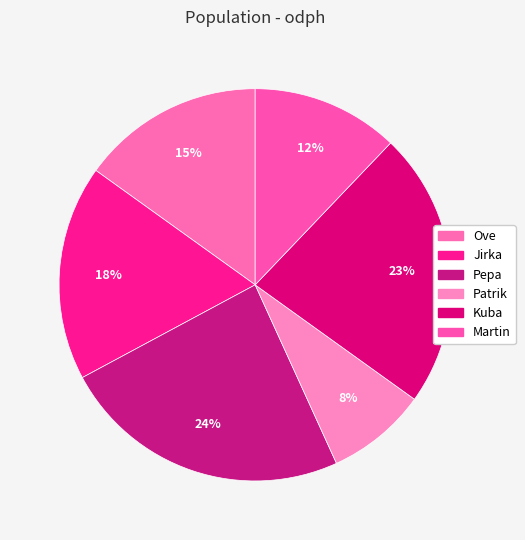

To the nearest percent, what is the difference between the Kuba and Jirka slice percentages?

5%